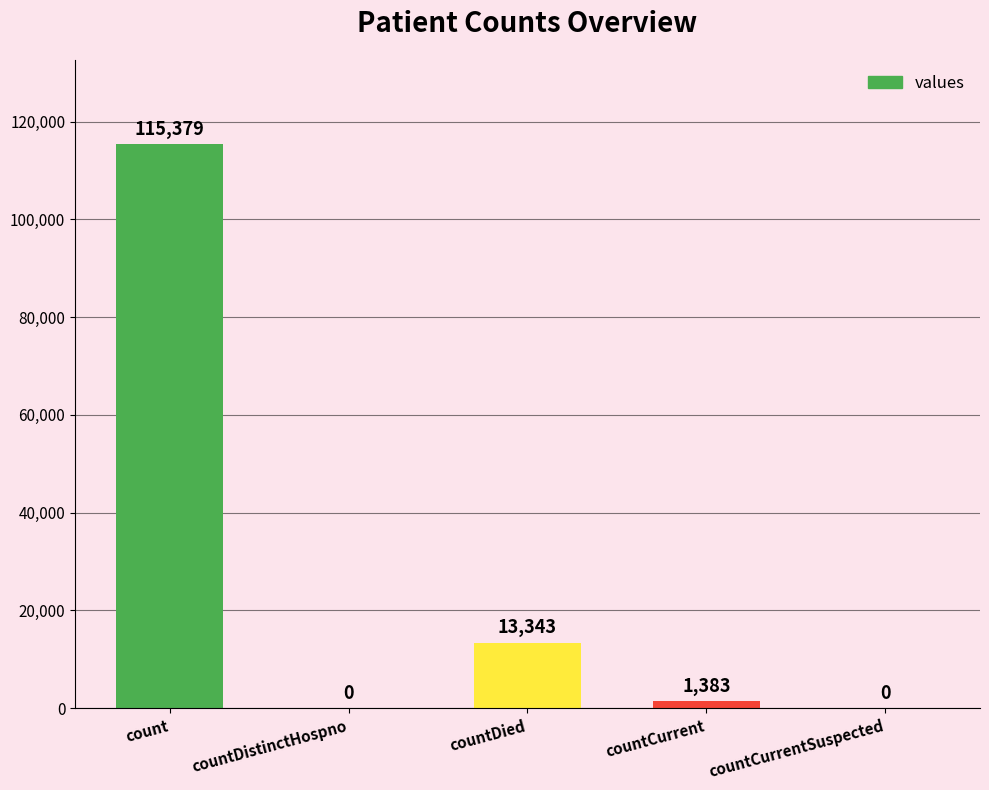

Is it true that the value at countCurrent is 1383?

True